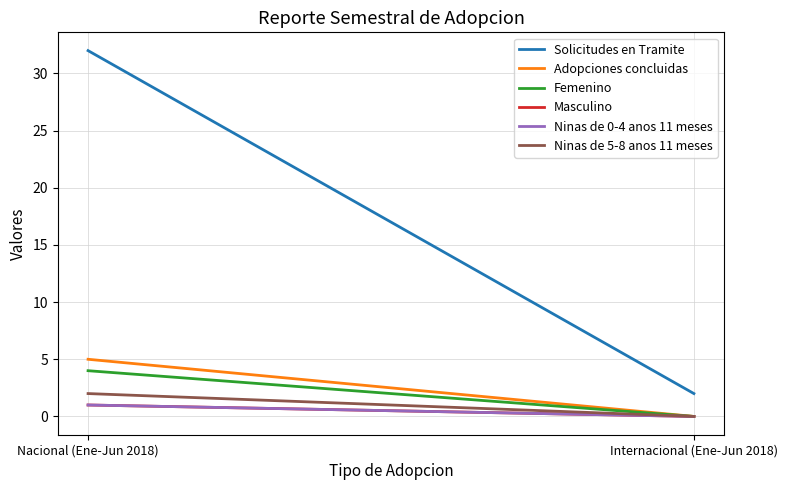

Count the Adopciones concluidas values in the range 0 to 5.

2